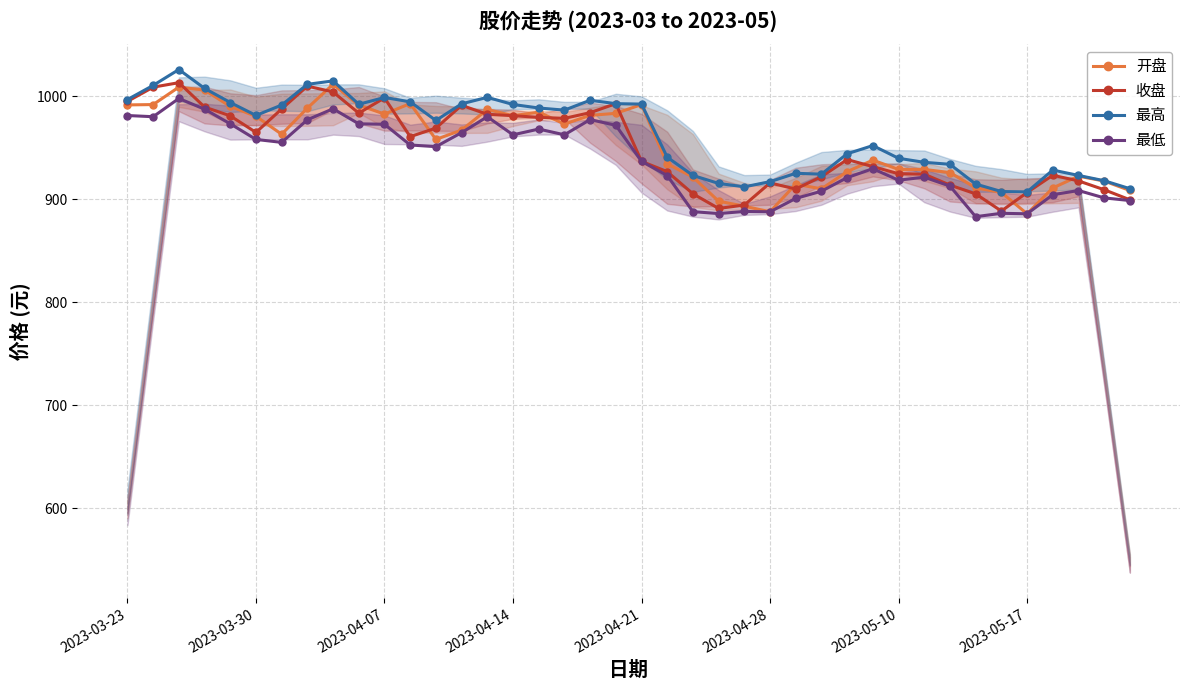

Is it true that 开盘 equals 1742.2 at 2023-03-30?

False